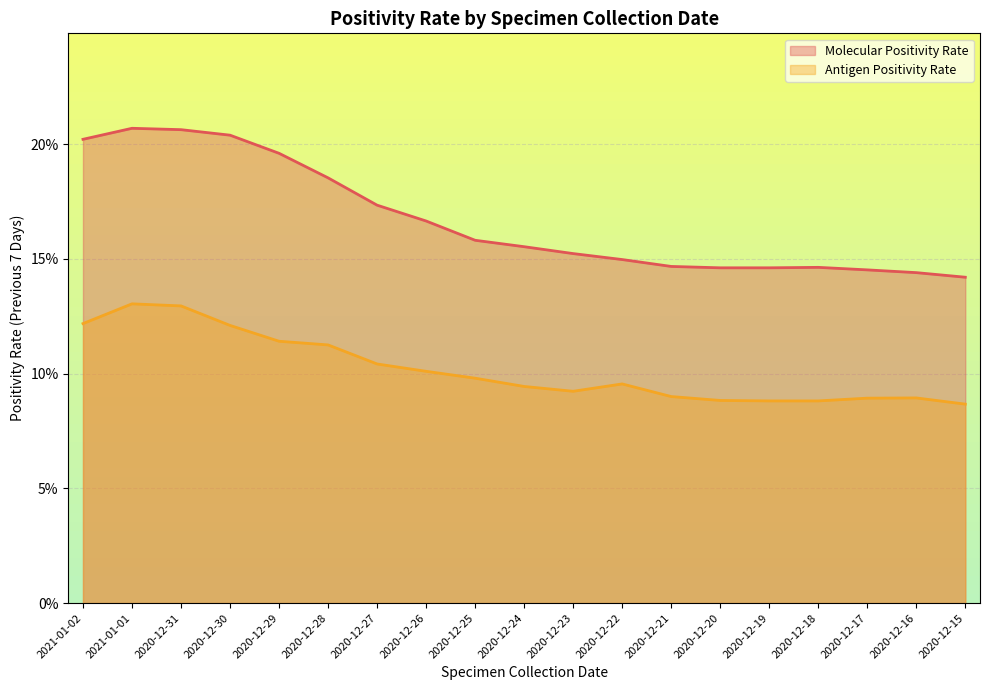

Rank the series by their maximum value, from highest to lowest.

Molecular Positivity Rate, Antigen Positivity Rate